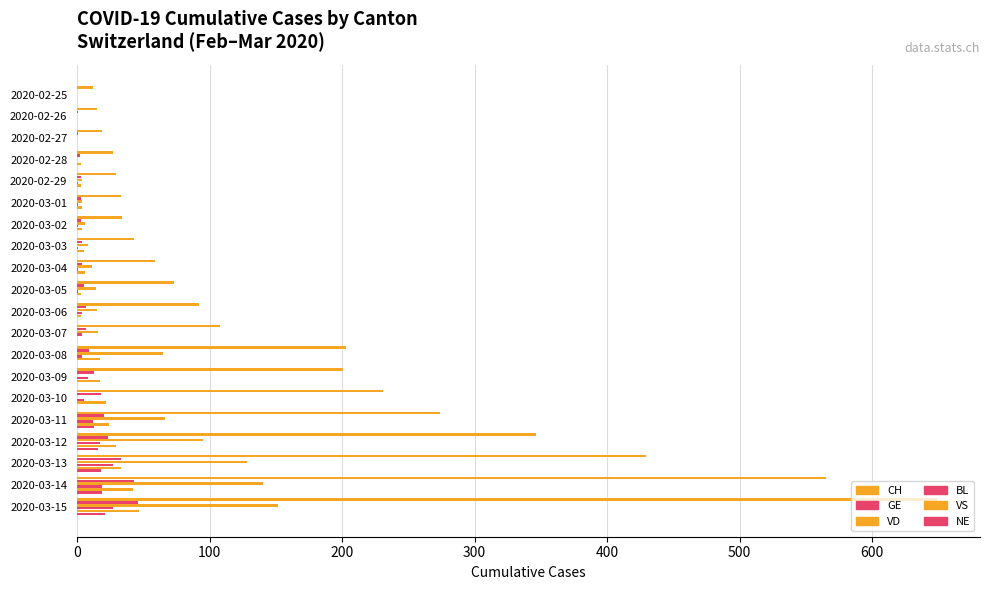

Count the number of categories in the chart.

20